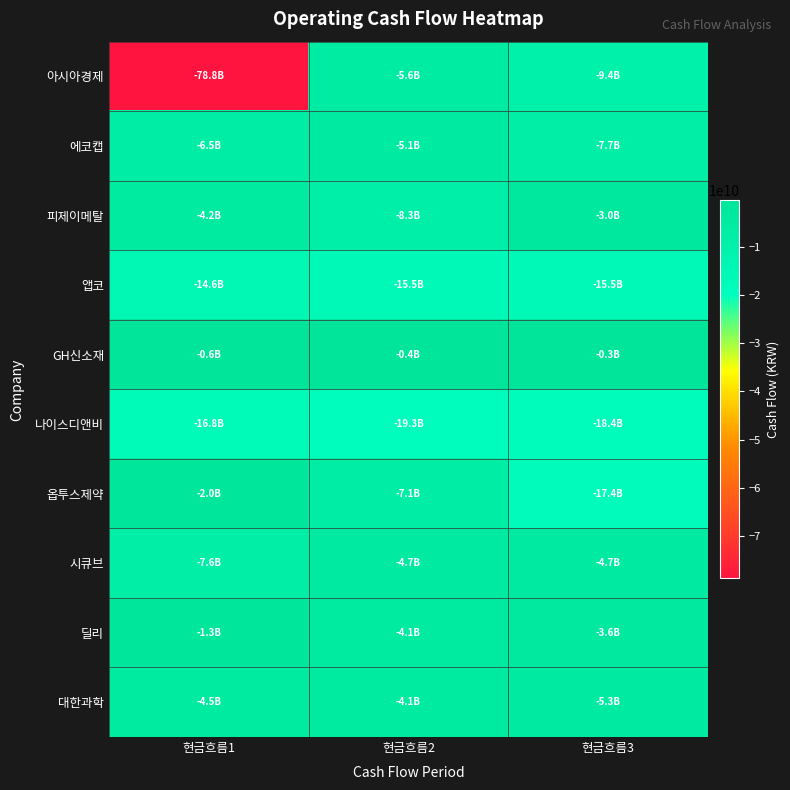

Reading left to right, transcribe all the data shown in this chart.

아시아경제: 현금흐름1=-78800299017	현금흐름2=-5600544423	현금흐름3=-9437087314
에코캡: 현금흐름1=-6470229984	현금흐름2=-5105641219	현금흐름3=-7658427692
피제이메탈: 현금흐름1=-4168651537	현금흐름2=-8266152016	현금흐름3=-2996275993
앱코: 현금흐름1=-14569815272	현금흐름2=-15483320654	현금흐름3=-15489976349
GH신소재: 현금흐름1=-584264173	현금흐름2=-398796439	현금흐름3=-335066201
나이스디앤비: 현금흐름1=-16820325105	현금흐름2=-19313694720	현금흐름3=-18397723480
옵투스제약: 현금흐름1=-2045369954	현금흐름2=-7071397224	현금흐름3=-17445555199
시큐브: 현금흐름1=-7600418732	현금흐름2=-4728774732	현금흐름3=-4685158255
딜리: 현금흐름1=-1285690980	현금흐름2=-4143202730	현금흐름3=-3626401757
대한과학: 현금흐름1=-4512484170	현금흐름2=-4132236223	현금흐름3=-5345969691